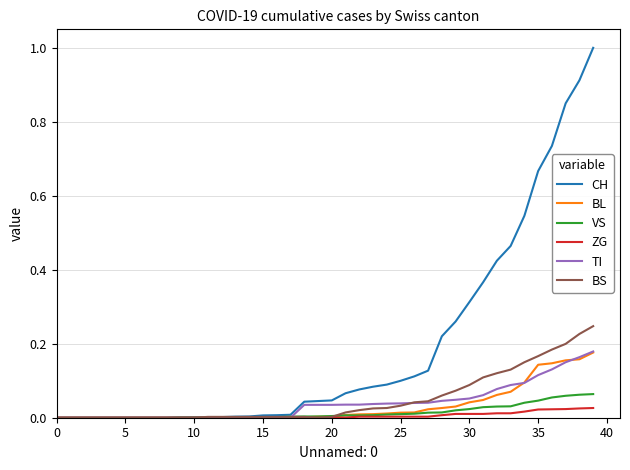

Which series has the largest total across all categories?

CH